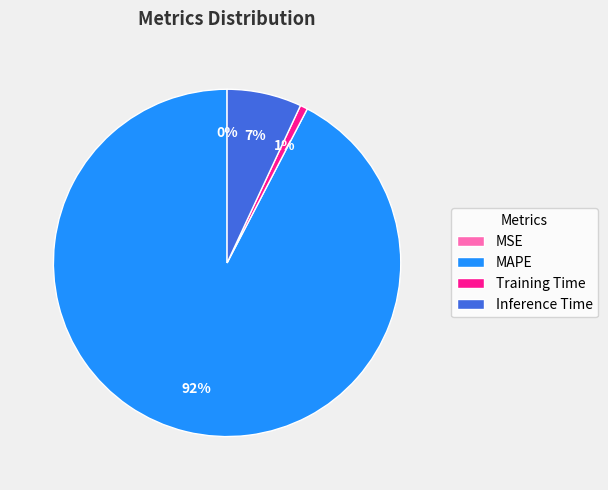

What percentage is the Training Time slice, to the nearest percent?

1%